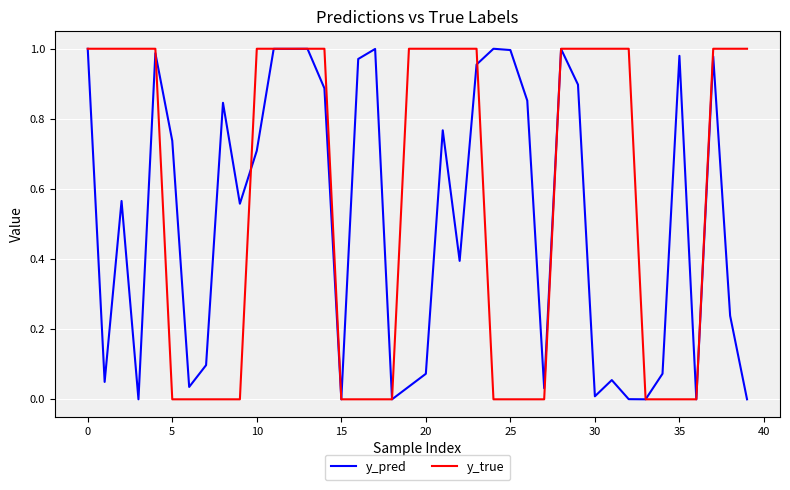

What is the sum of all y_pred values?

20.8